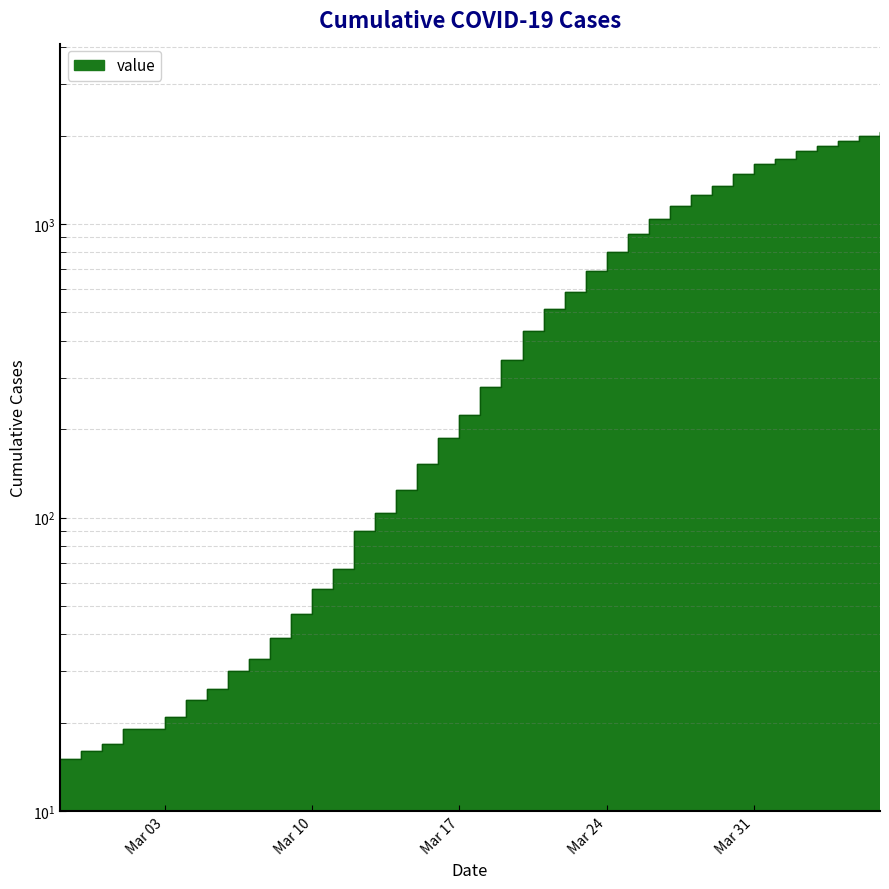

Which category has the highest value across all series?

2020-04-06